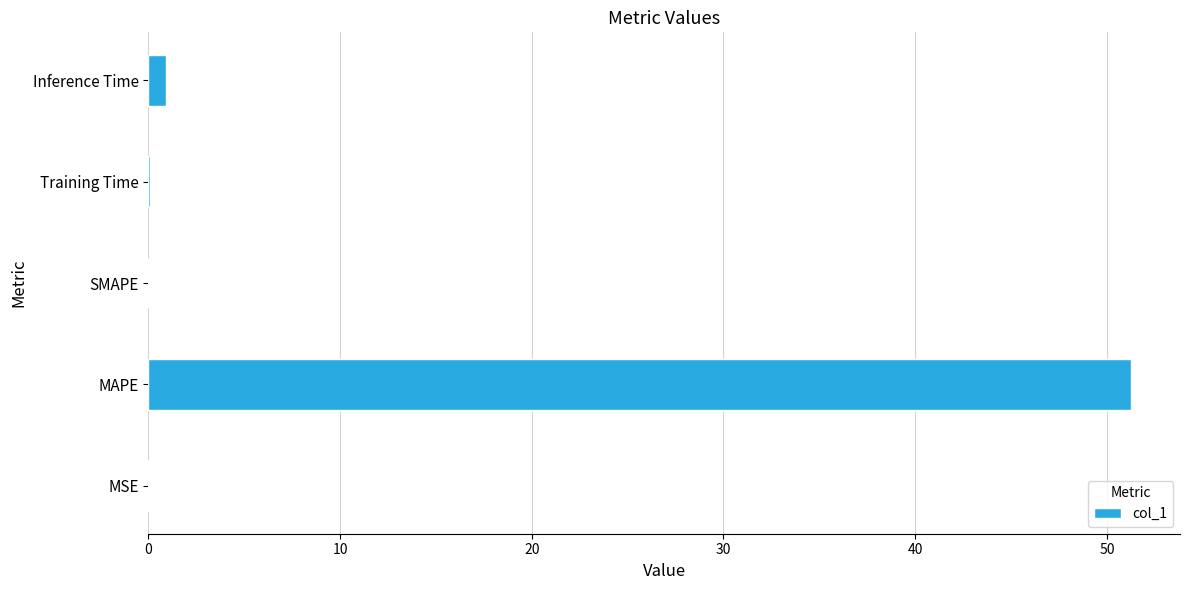

Which has a higher value, Training Time or MAPE?

MAPE